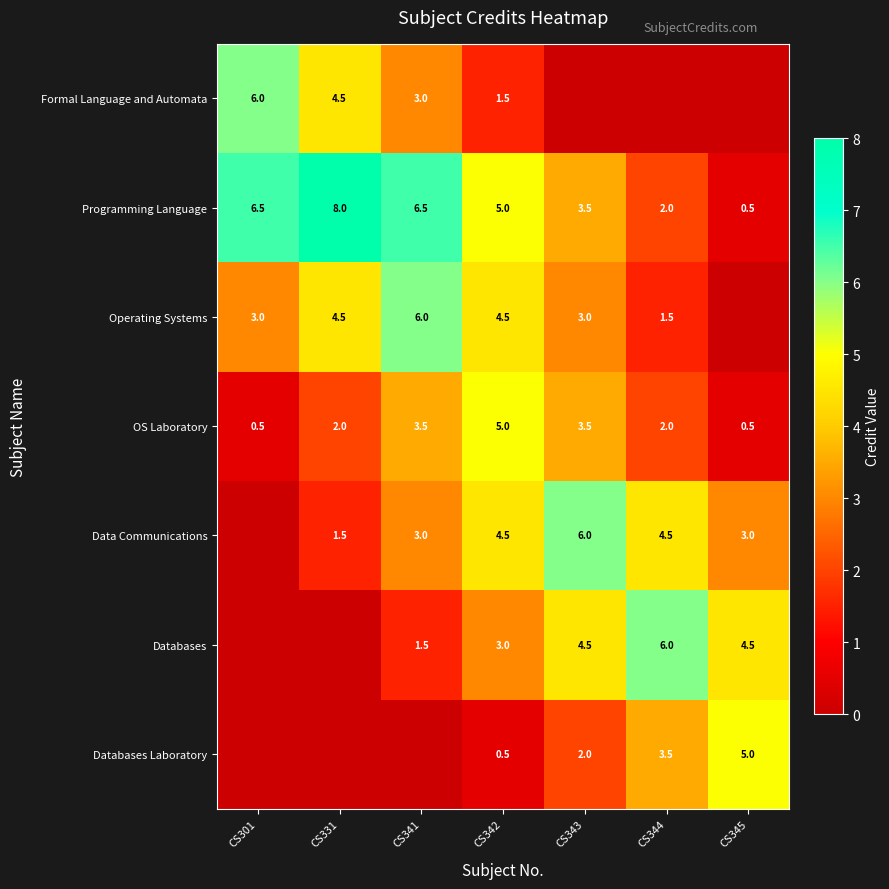

Is the value of Formal Language and Automata at CS342 greater than the value of Programming Language at CS341?

No